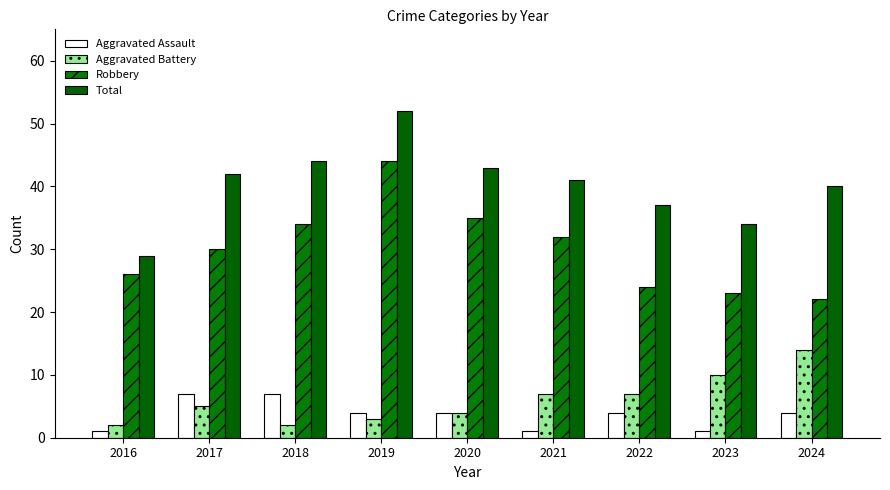

Reading left to right, list all the values displayed in this chart.

Aggravated Assault: 1	7	7	4	4	1	4	1	4
Aggravated Battery: 2	5	2	3	4	7	7	10	14
Robbery: 26	30	34	44	35	32	24	23	22
Total: 29	42	44	52	43	41	37	34	40